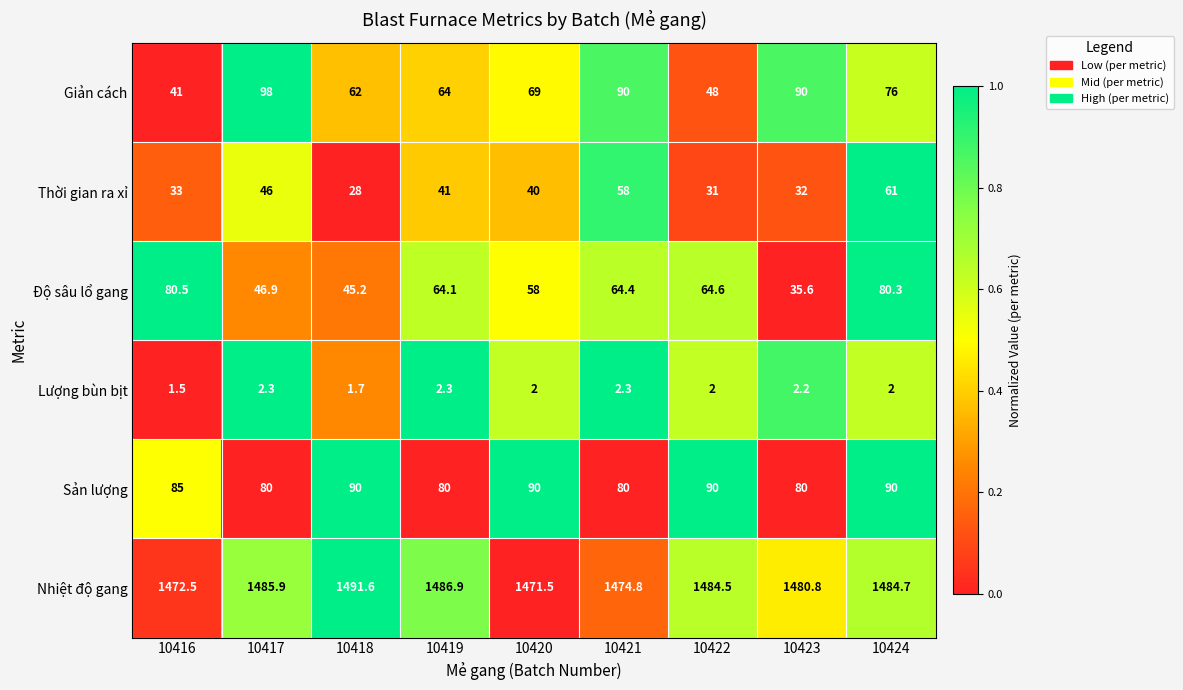

What is the total value across all series at 10416?

1713.5